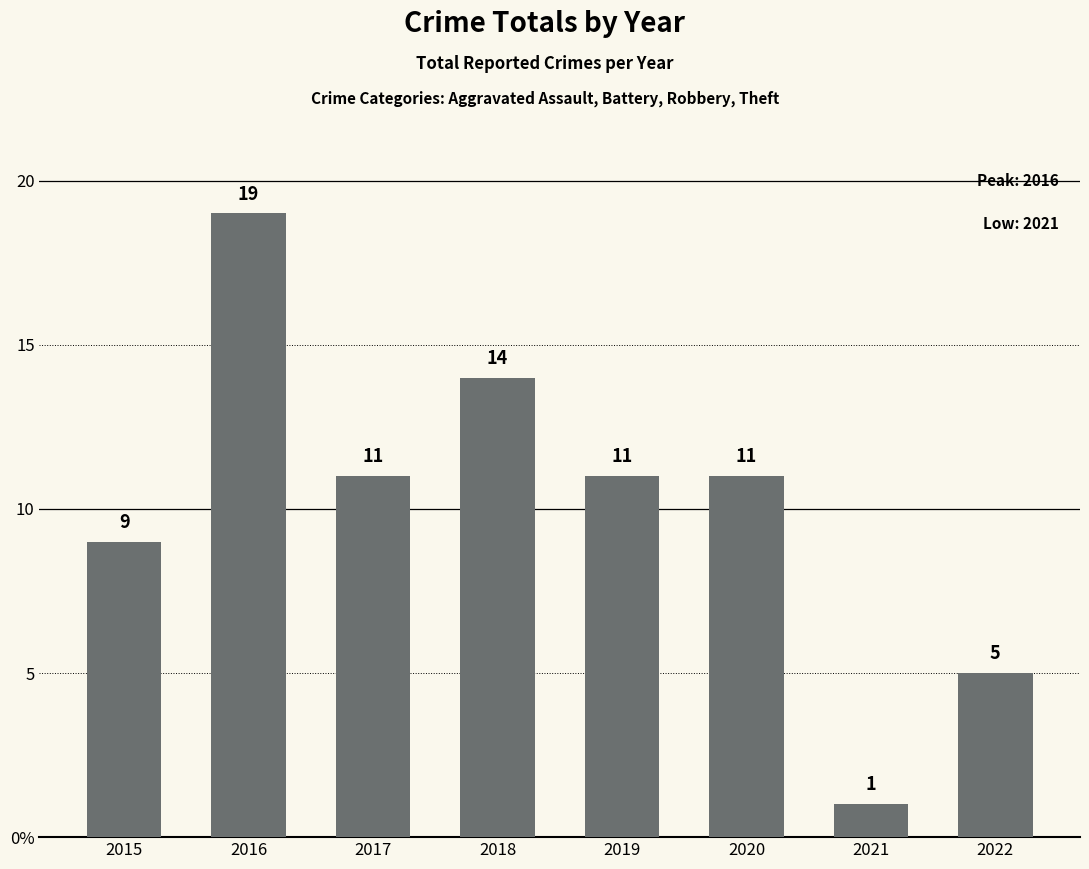

At which category does the chart reach its peak across all series?

2016